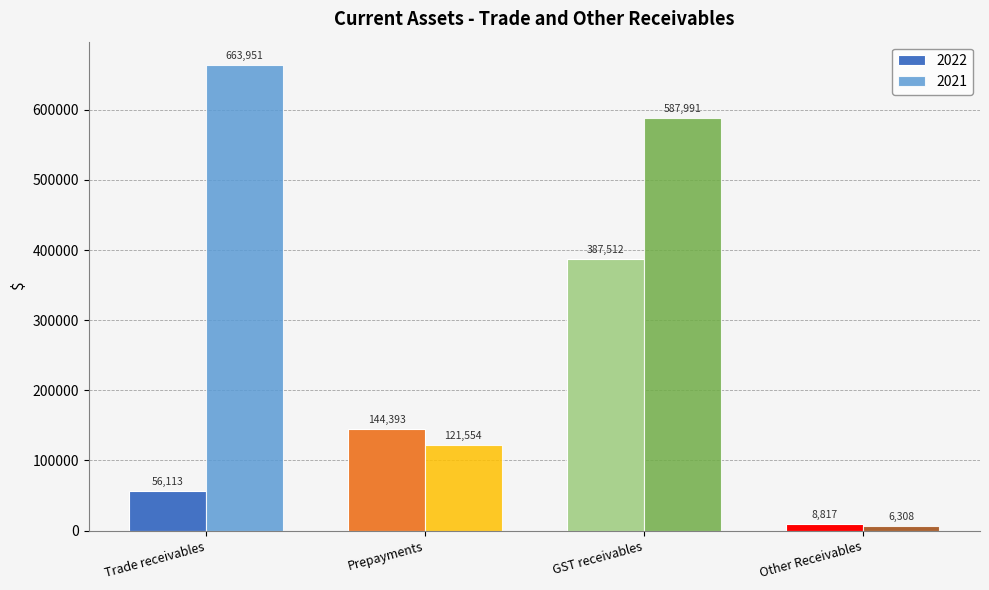

Rank the series at GST receivables from highest to lowest value.

2021, 2022